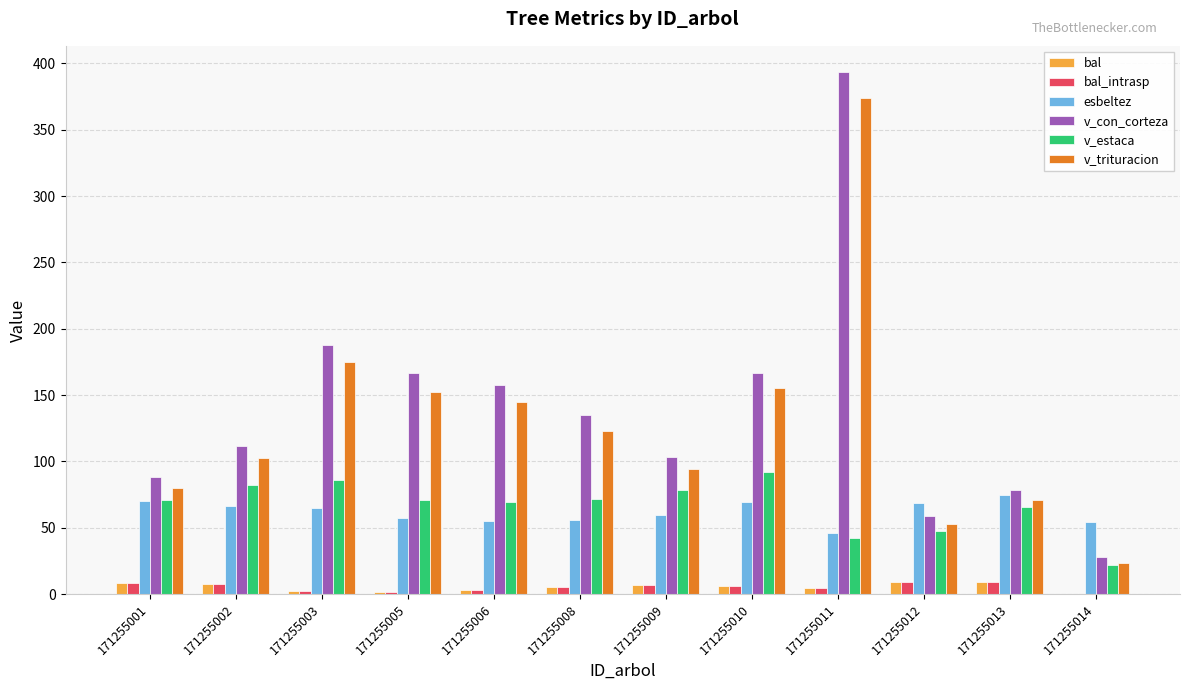

Are the bars horizontal?

No